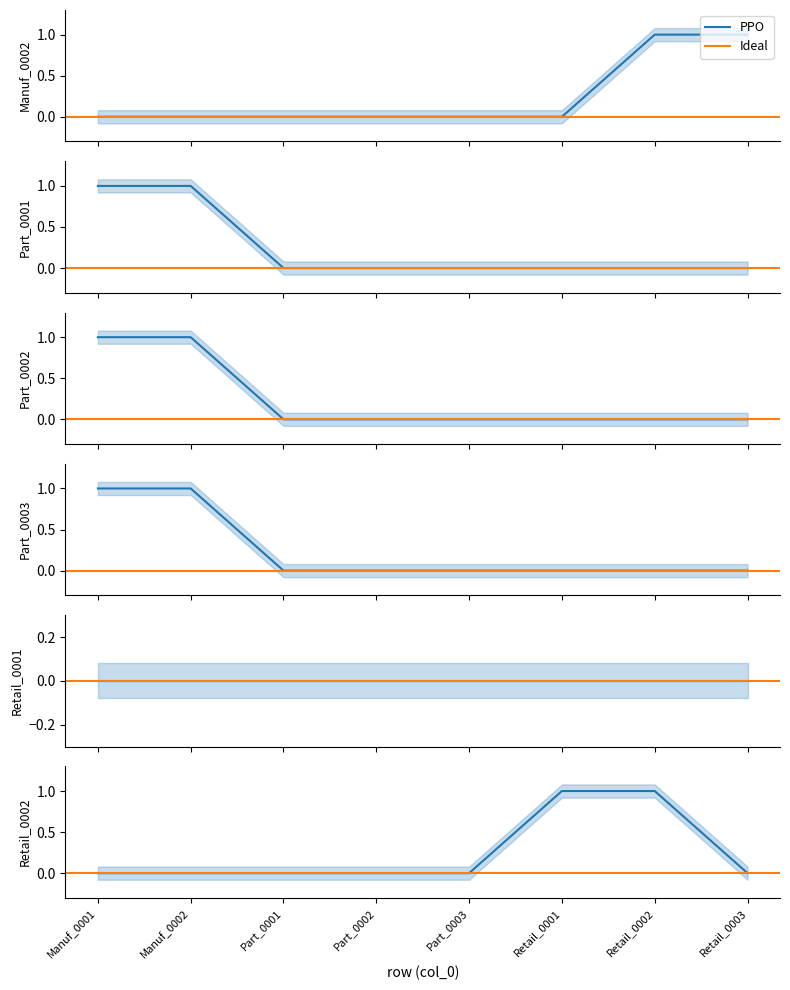

Count the number of categories in the chart.

8